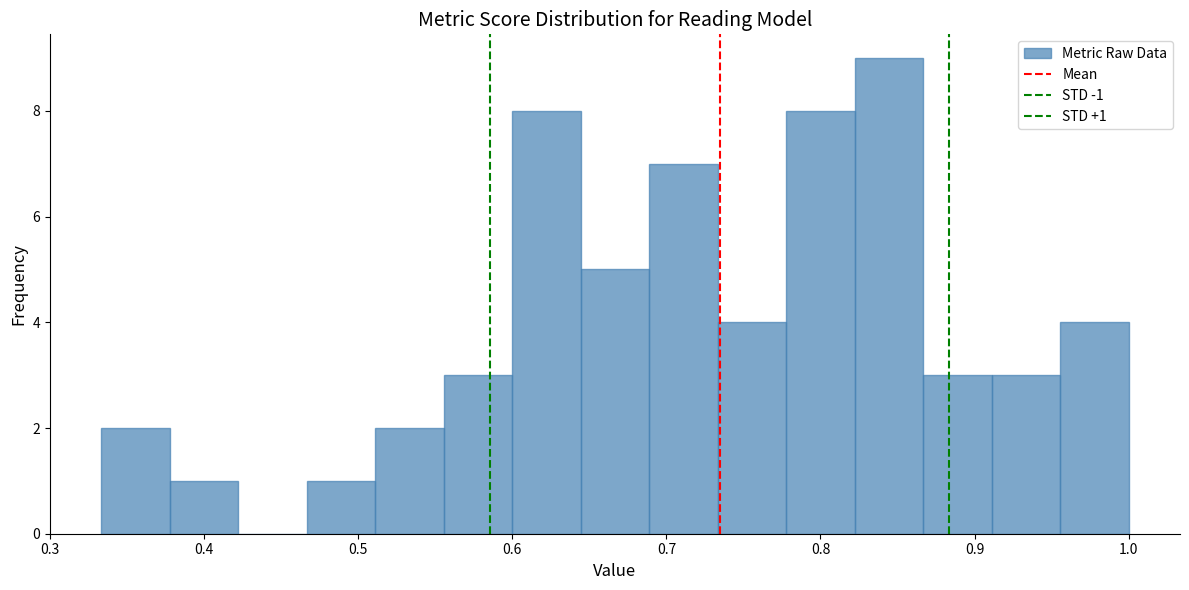

Which range on the x-axis has the tallest bar?

0.82 to 0.87